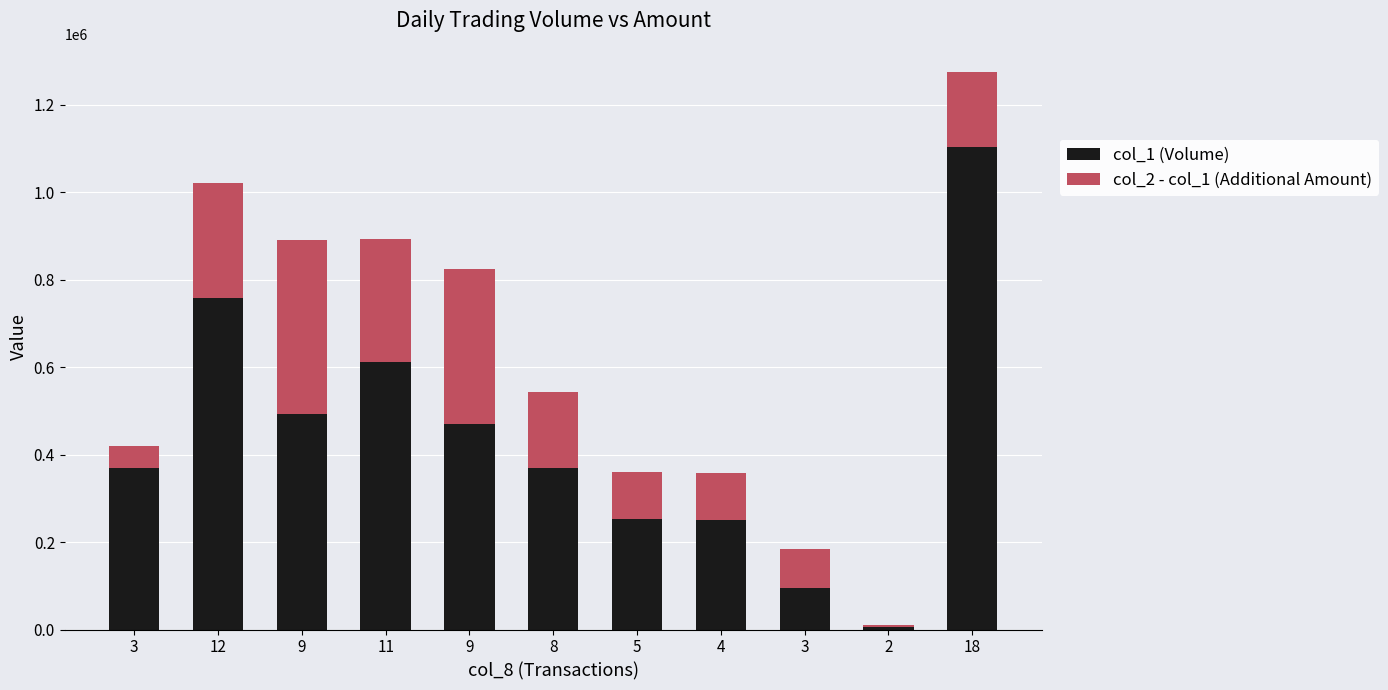

At which label is col_2 - col_1 (Additional Amount) closest to 200435?

8